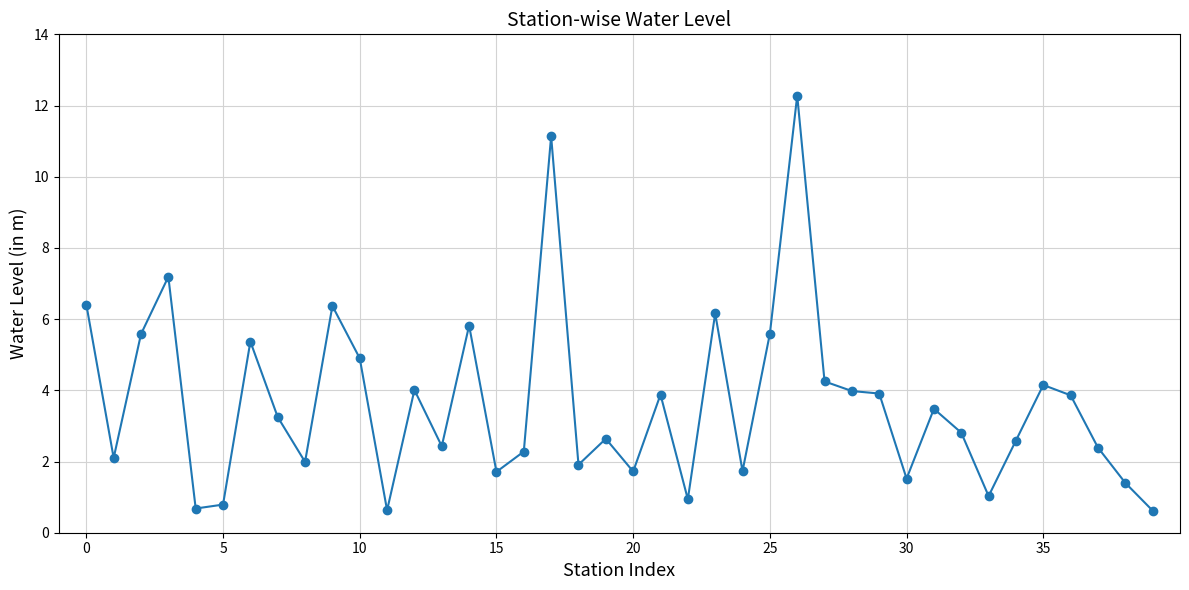

True or false: there are more than 2 points higher than both neighbors.

True